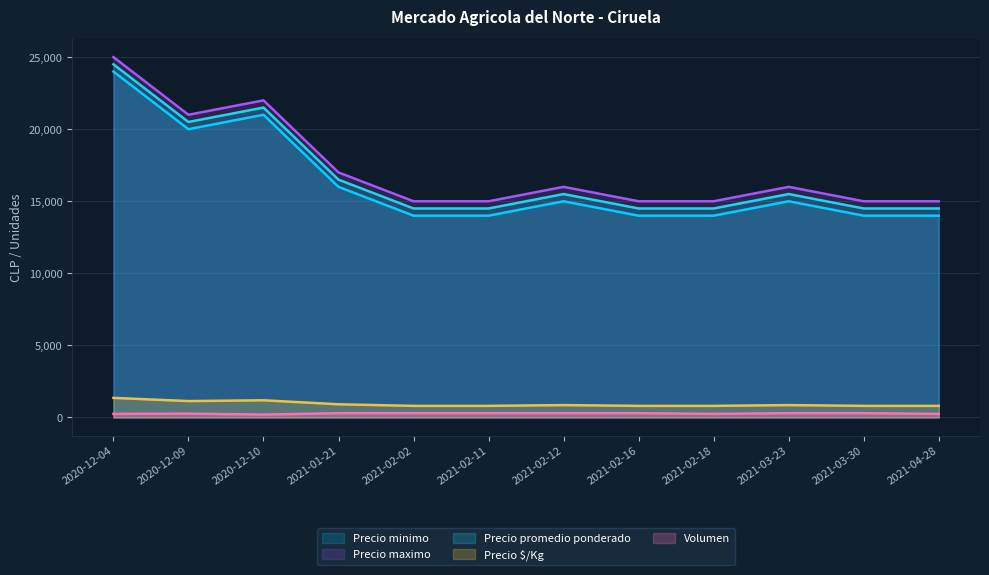

Which category has the lowest value in the Precio $/Kg series?

2021-02-02